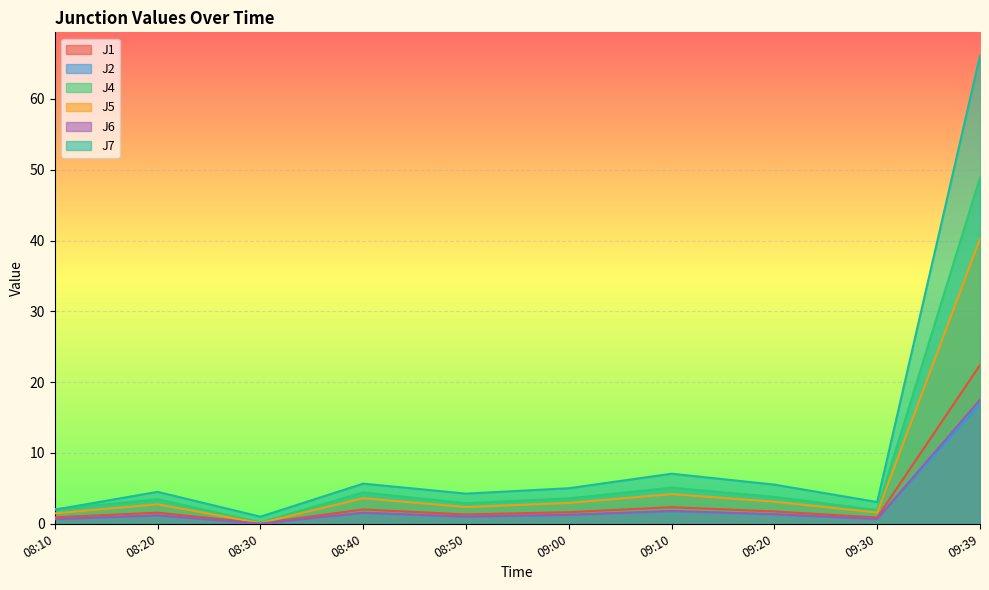

What is the difference between the highest and lowest values at 09:39?

49.3